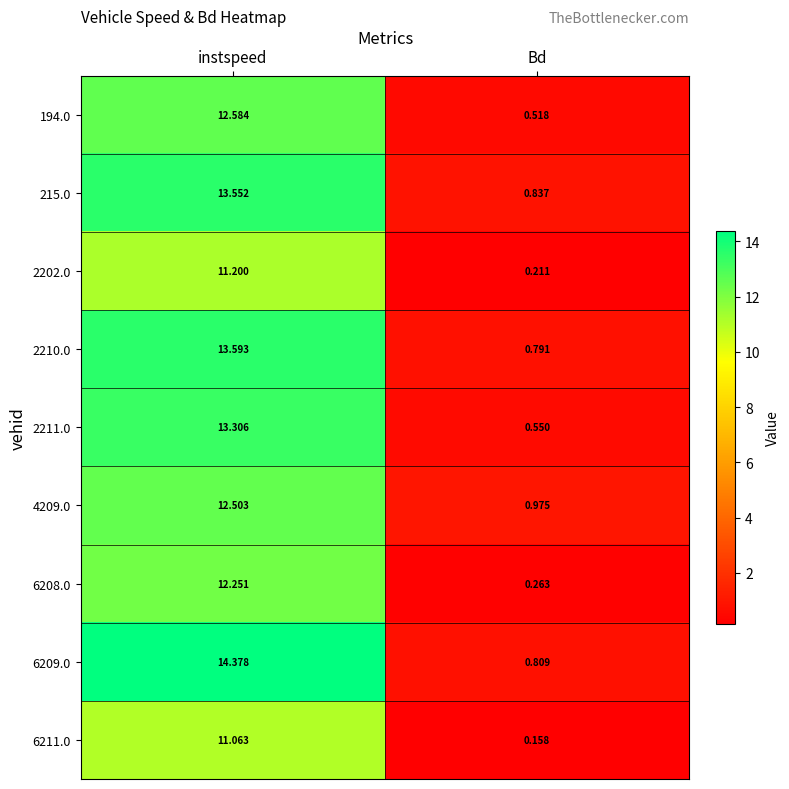

At which label does 215.0 reach its peak?

instspeed